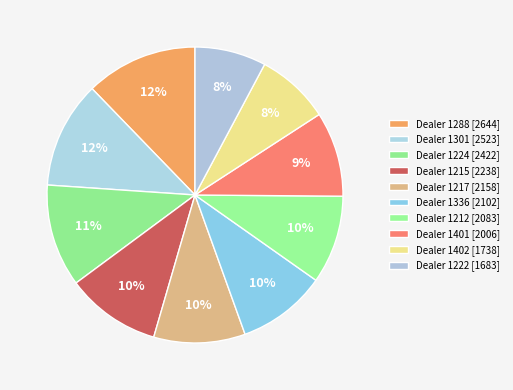

To the nearest percent, what is the difference between the largest and smallest slice percentages?

4%